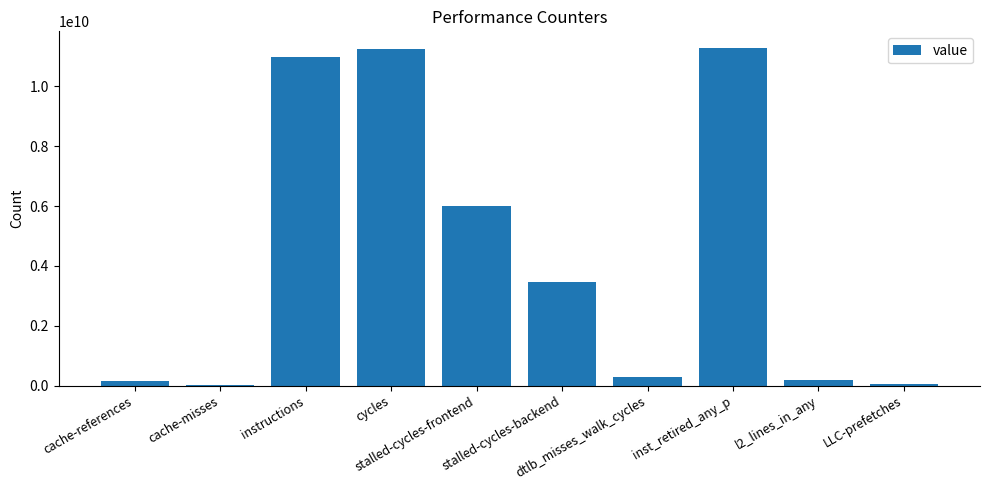

What is the greatest value displayed?

11274684638